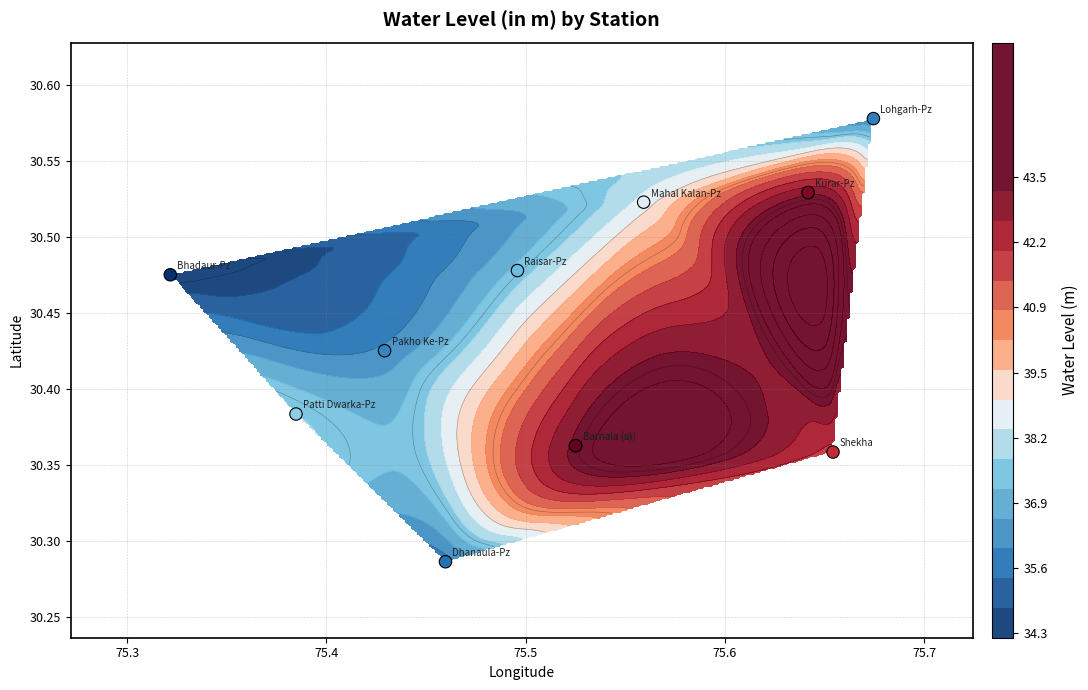

What is the greatest value displayed?

30.6